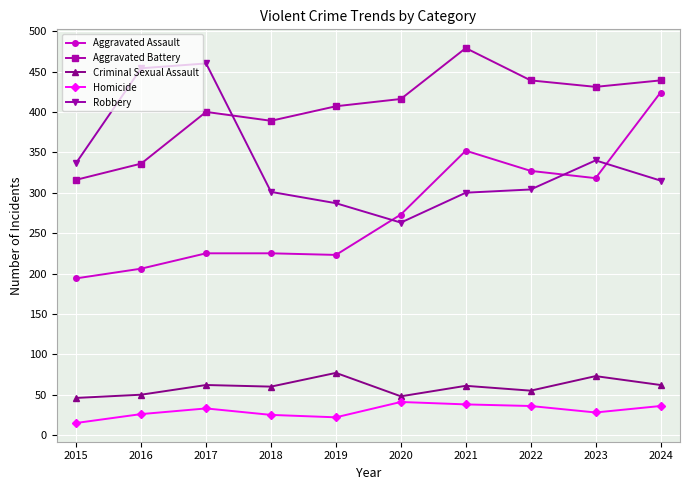

Where is the first local minimum for Aggravated Battery?

2018